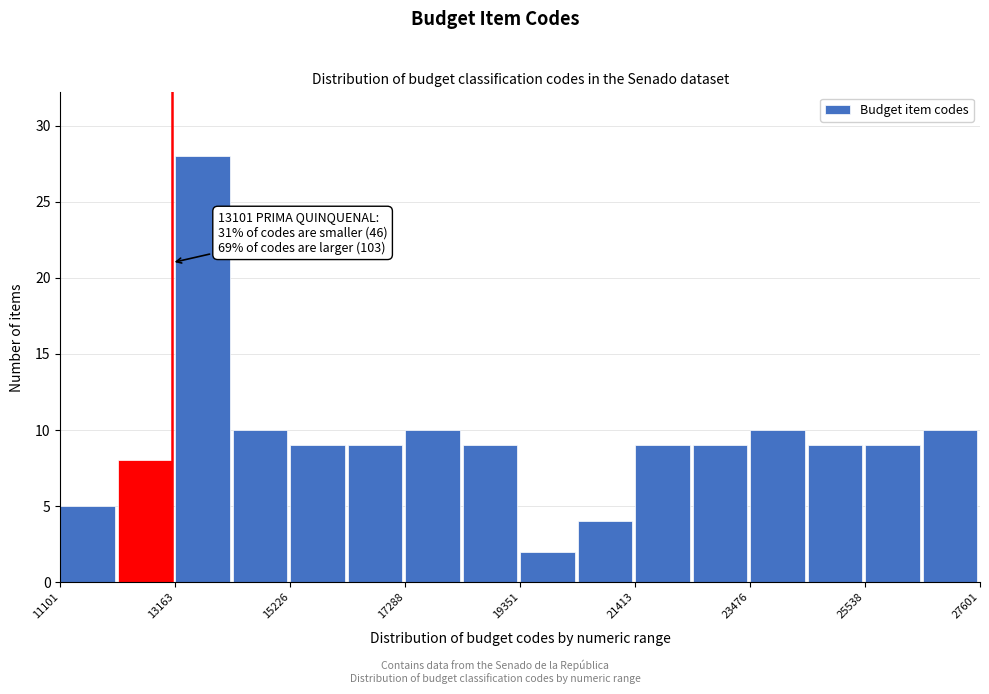

Around what value on the x-axis is the tallest bar? Give the approximate position of its centre, as read against the axis.

13500